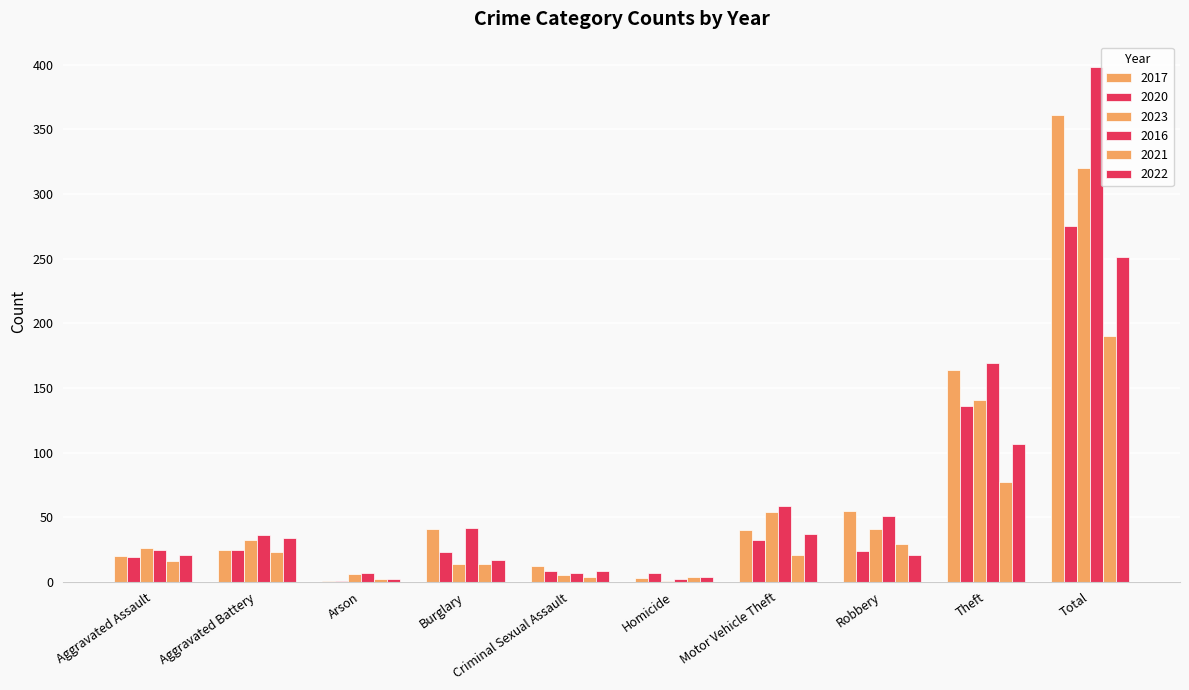

Count the number of categories in the chart.

10